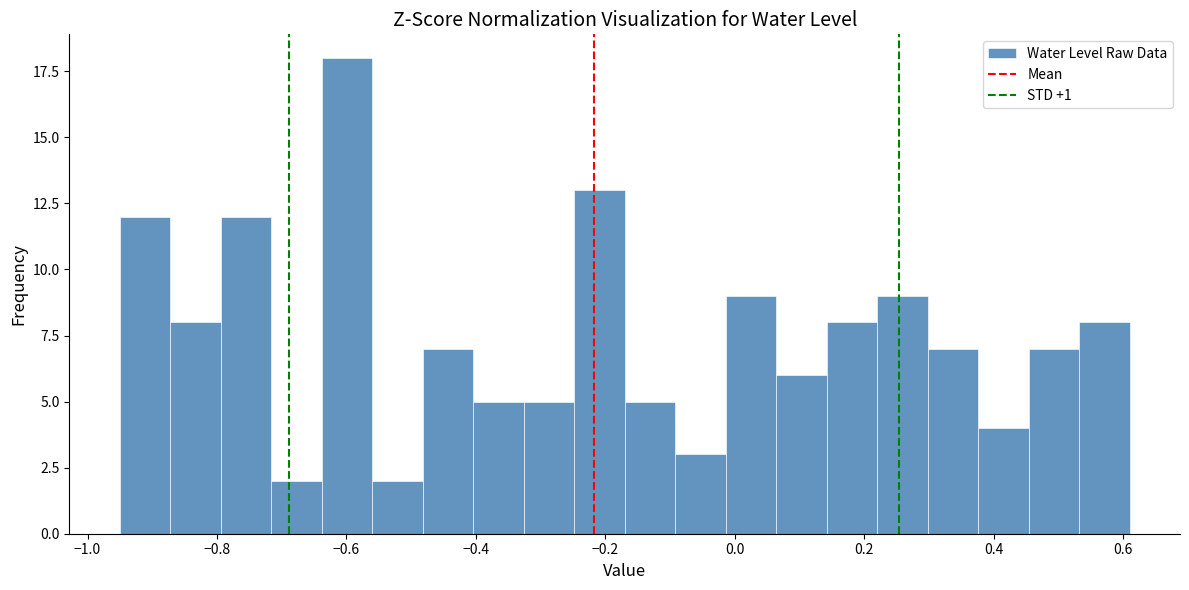

Read against the x-axis, roughly where is the centre of the tallest bar?

-0.60